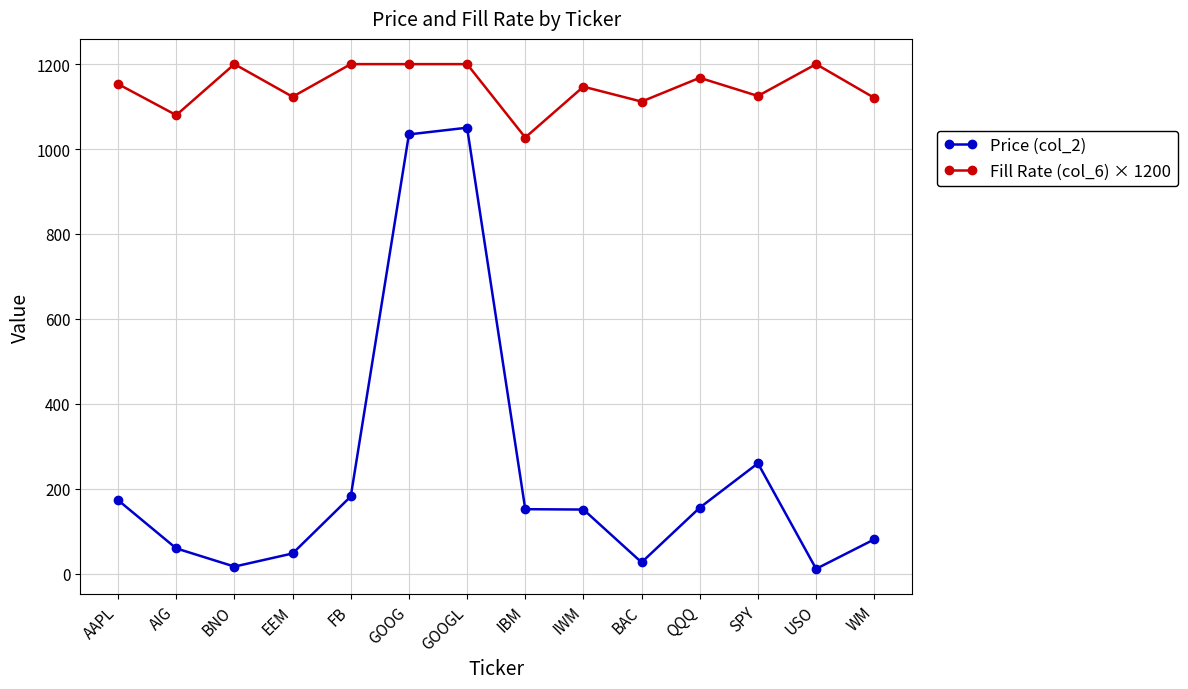

What is the greatest value displayed?

1200.0